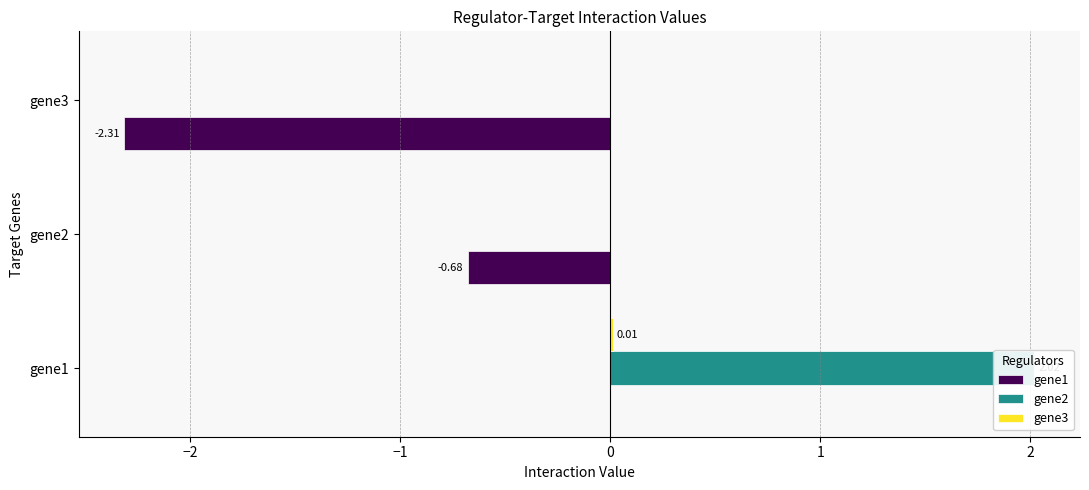

What is the approximate value of gene1 at gene3?

-2.3